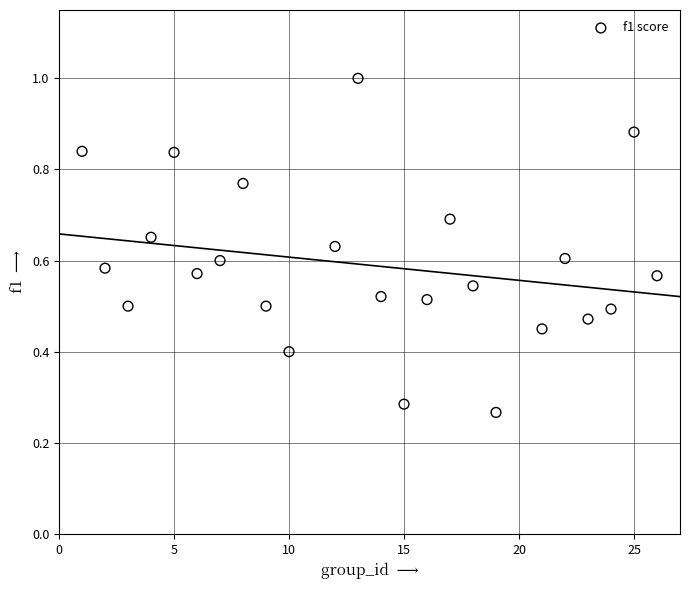

What is the range of X values (max minus min)?

25.0